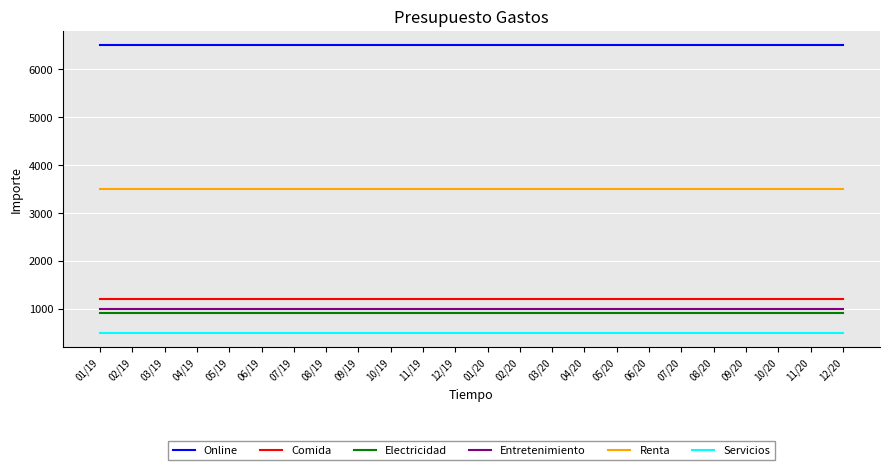

What is the sum of all Renta values?

84000